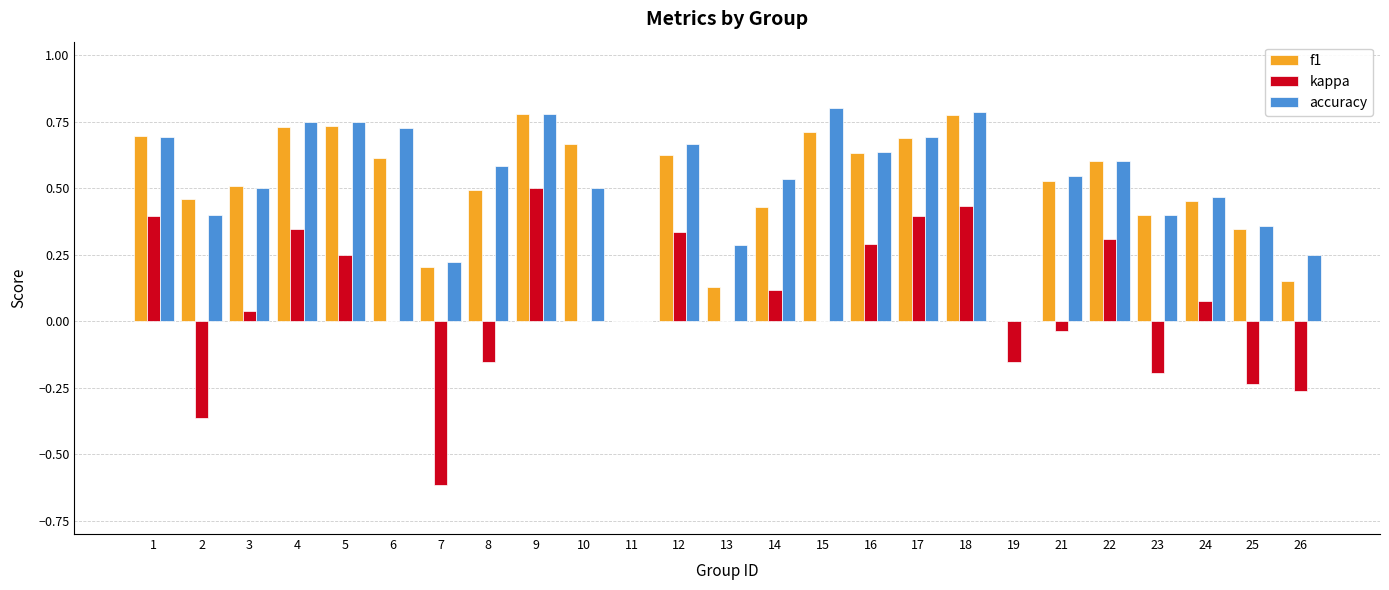

Which series changed the most between 6 and 21?

accuracy